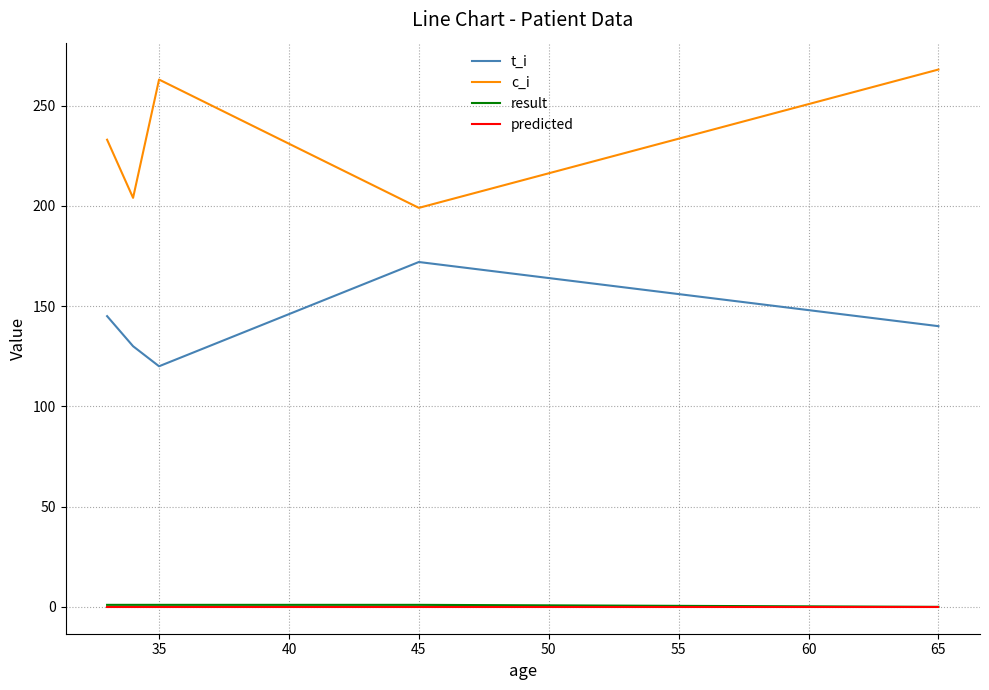

True or false: t_i and predicted cross at least once.

False